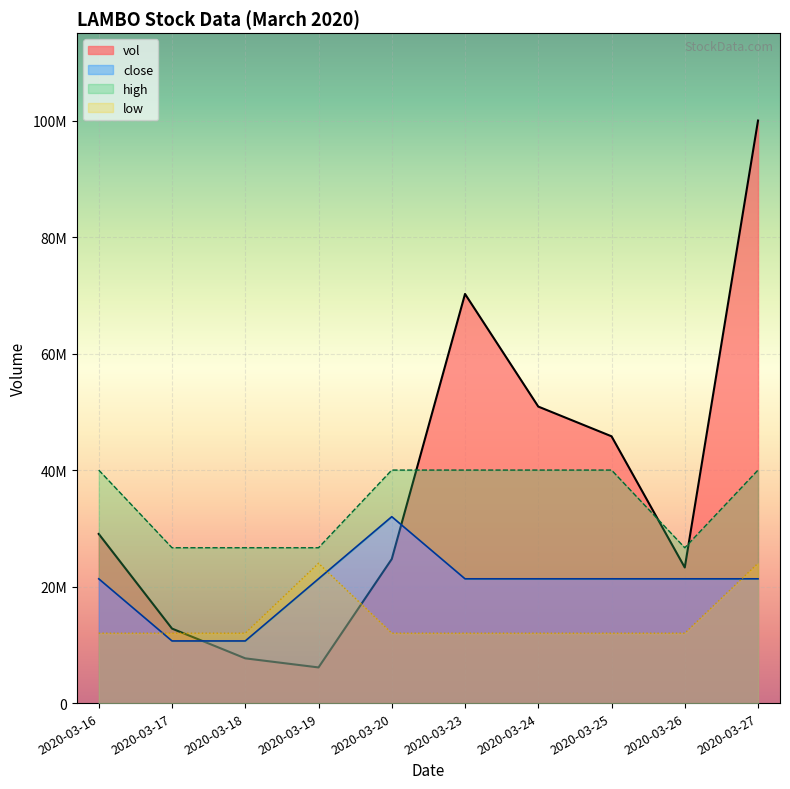

What is the total value across all series at 2020-03-23?

143653180.0